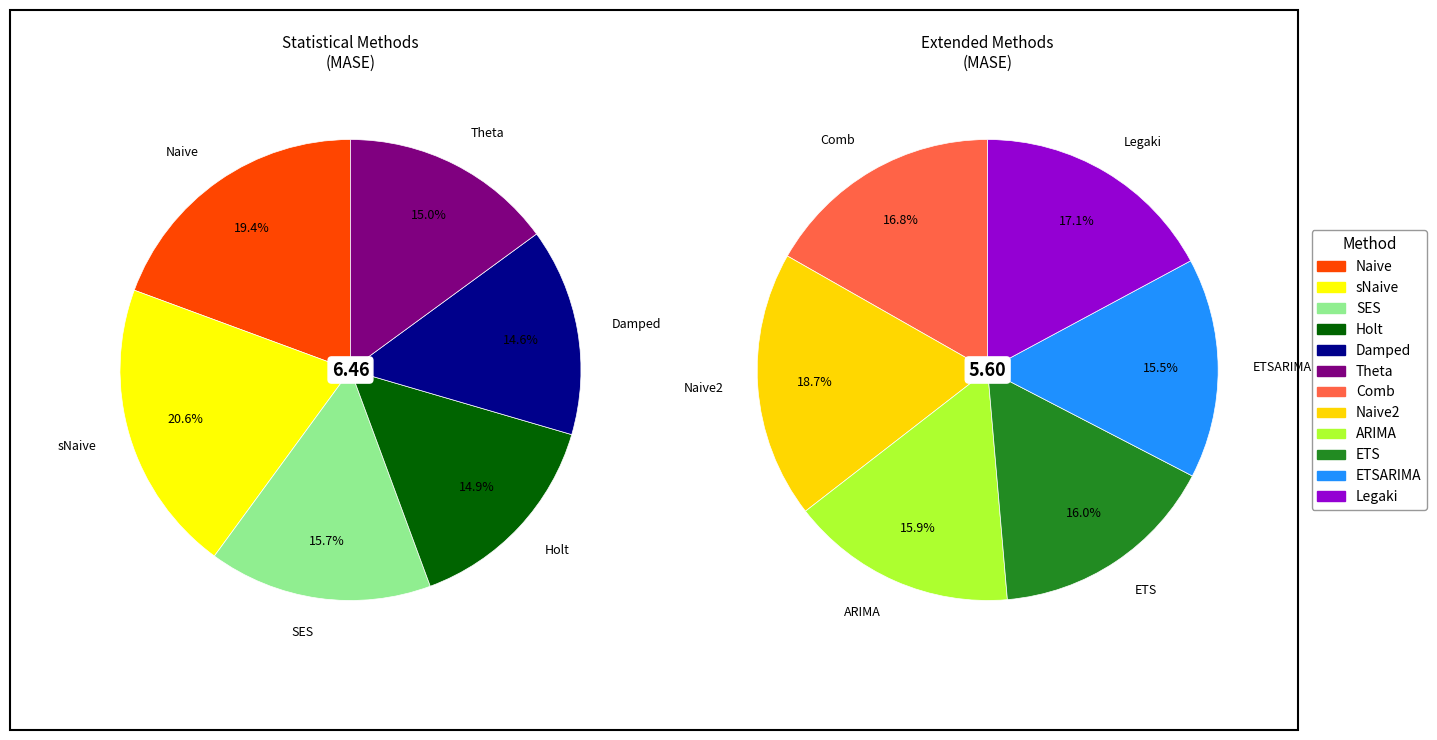

Does any single category account for the majority?

No